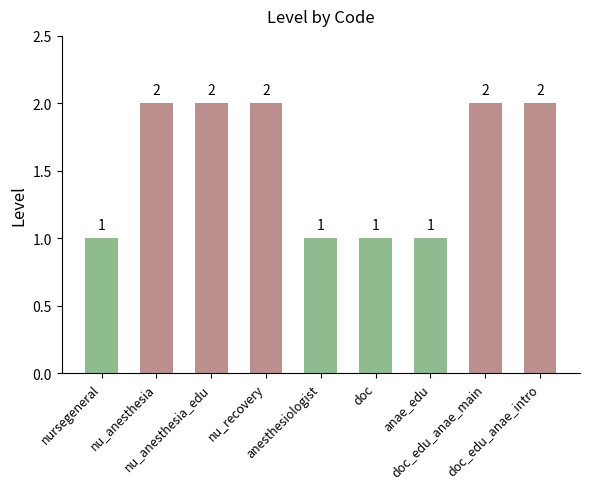

Reading right to left, list all the values displayed in this chart.

2	2	1	1	1	2	2	2	1